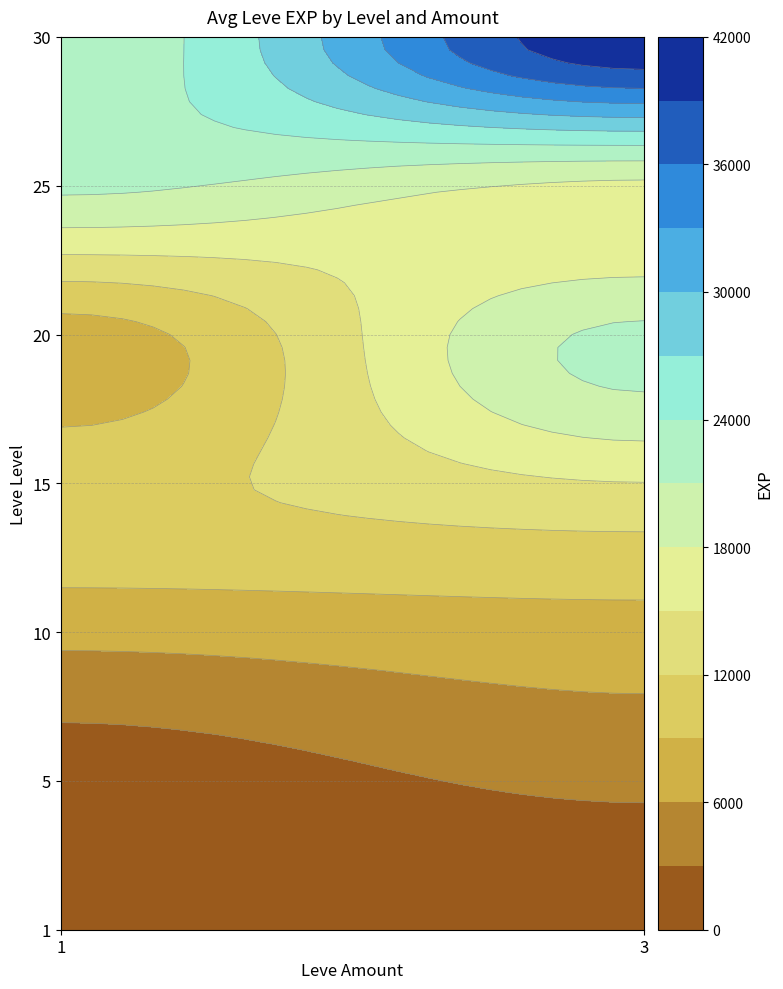

What is the change in value from 10_3 to 20_3?

+13720